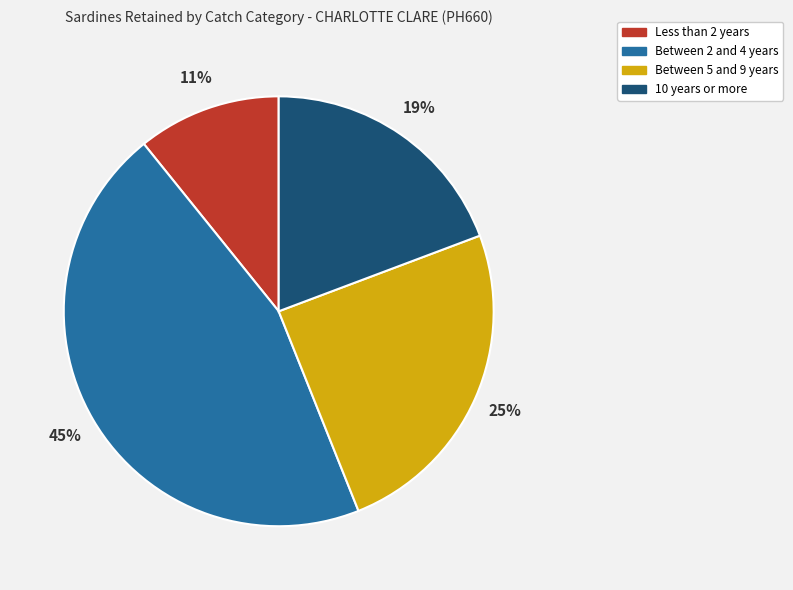

Is there a majority slice in this chart?

No